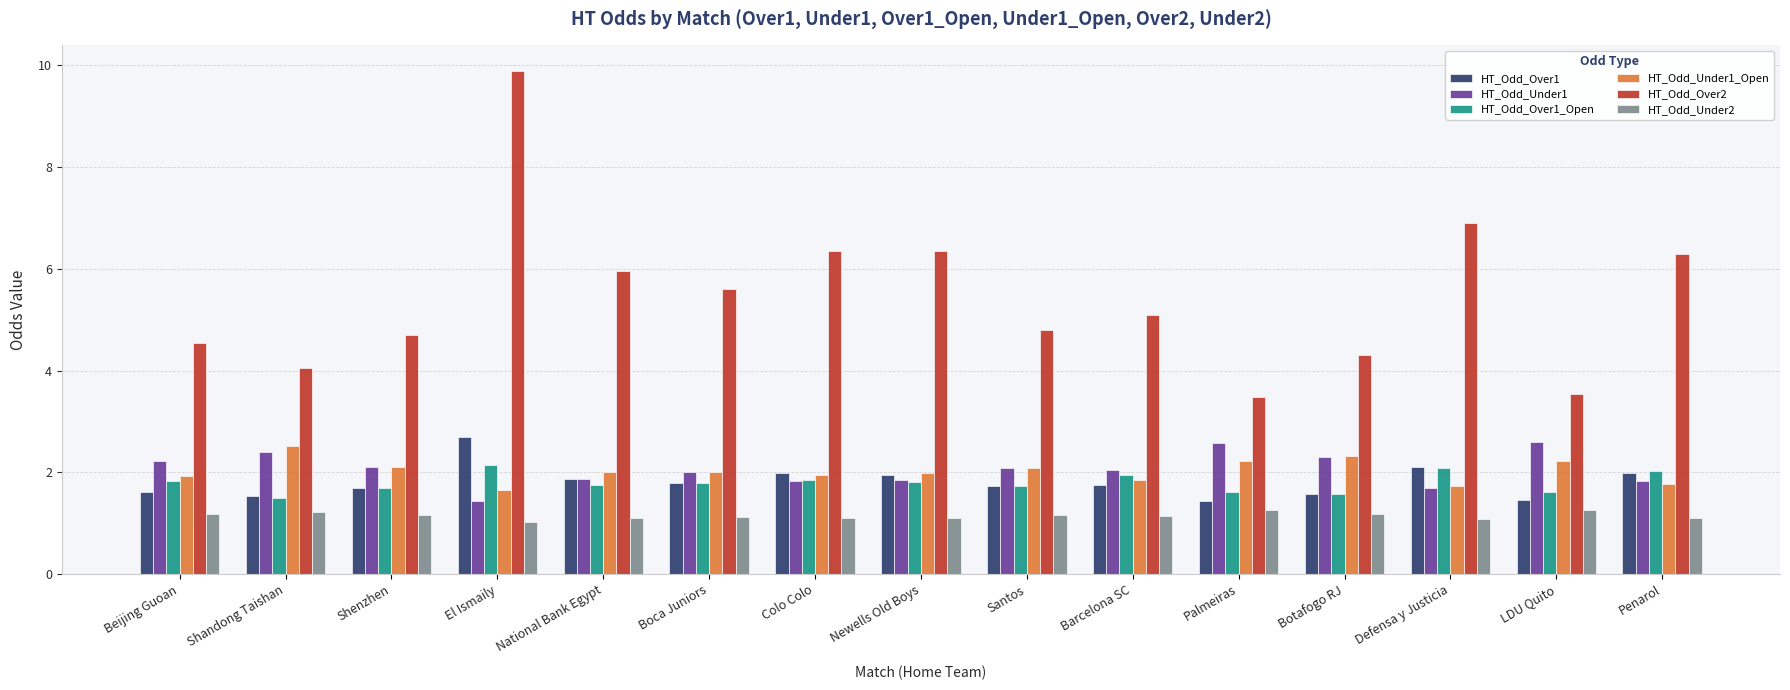

At which category is the sum across all series the highest?

El Ismaily